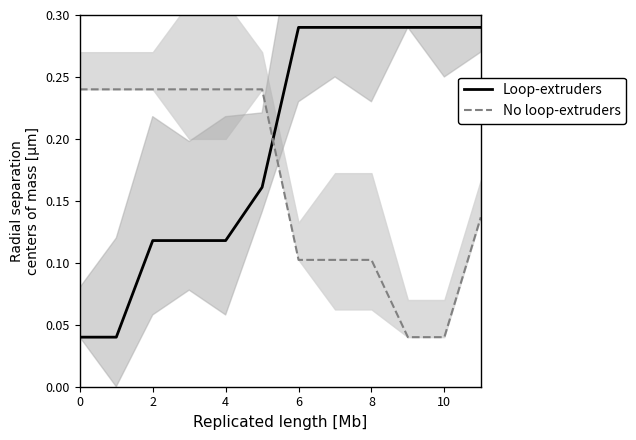

Rank the series by their average value, from highest to lowest.

Loop-extruders, No loop-extruders